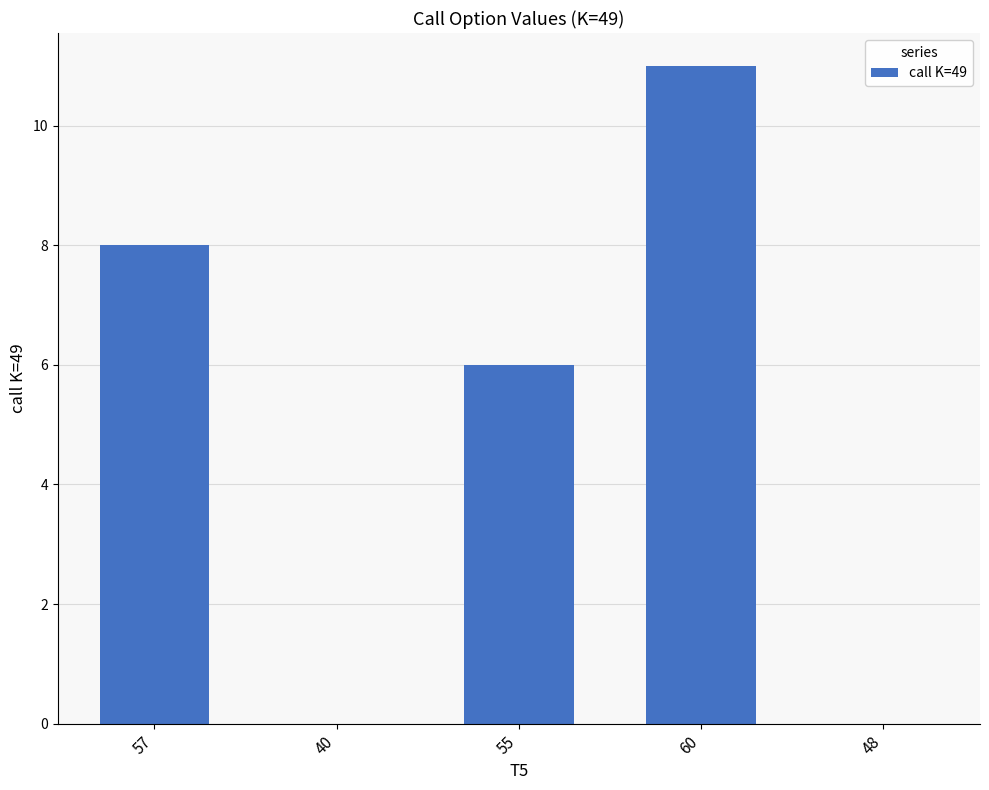

What is the difference between the values at 60 and 48?

11